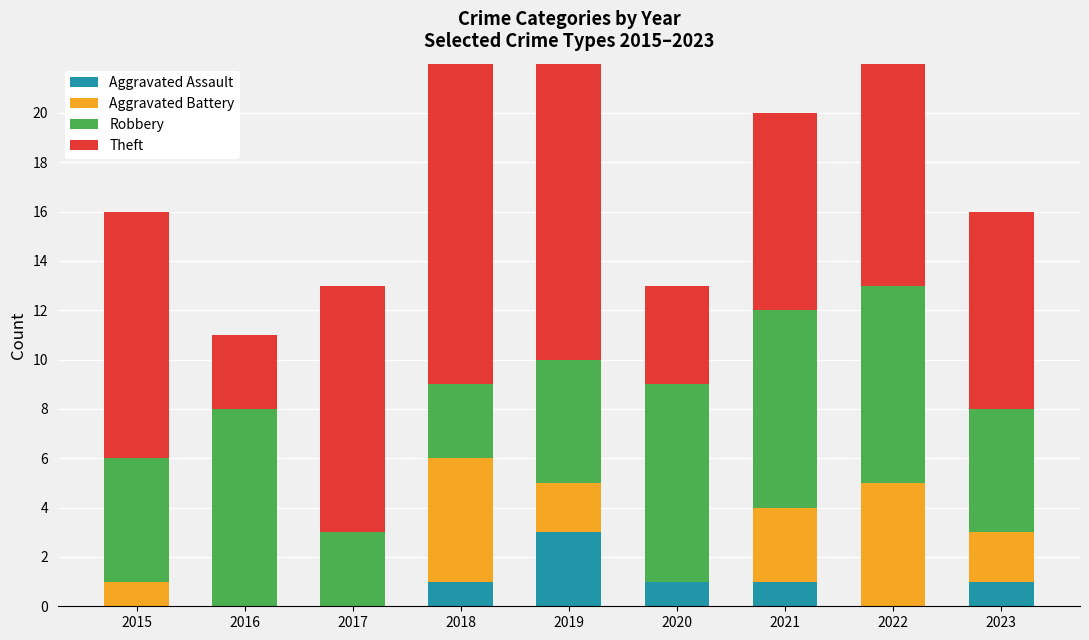

Reading left to right, what are all the values shown in this chart?

Aggravated Assault: 2015=0	2016=0	2017=0	2018=1	2019=3	2020=1	2021=1	2022=0	2023=1
Aggravated Battery: 2015=1	2016=0	2017=0	2018=5	2019=2	2020=0	2021=3	2022=5	2023=2
Robbery: 2015=5	2016=8	2017=3	2018=3	2019=5	2020=8	2021=8	2022=8	2023=5
Theft: 2015=10	2016=3	2017=10	2018=15	2019=13	2020=4	2021=8	2022=11	2023=8